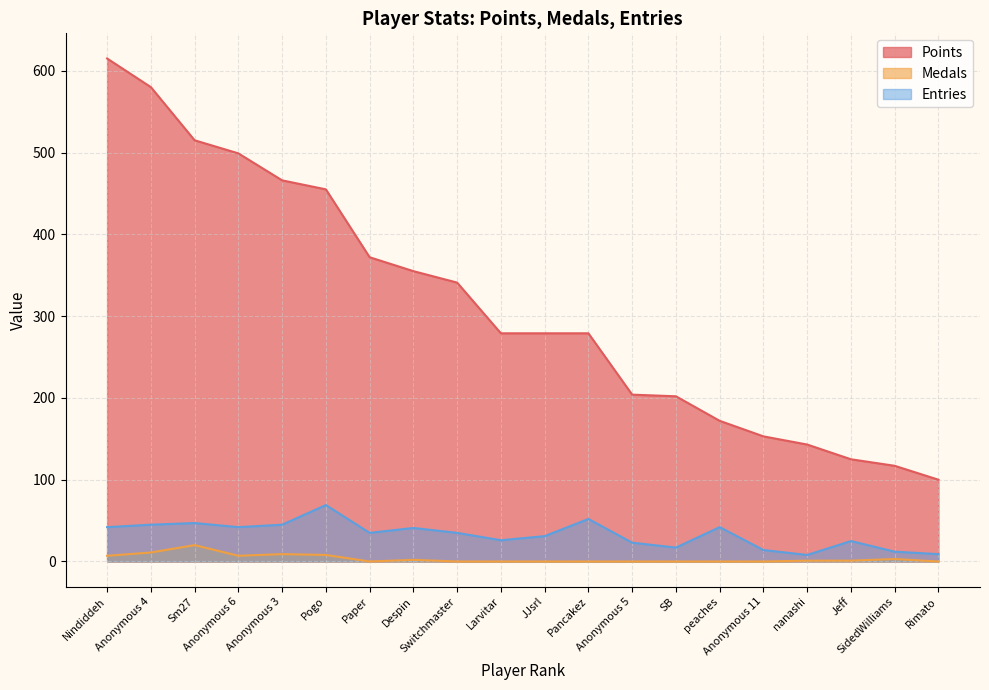

What is the approximate value of Entries at Paper?

35